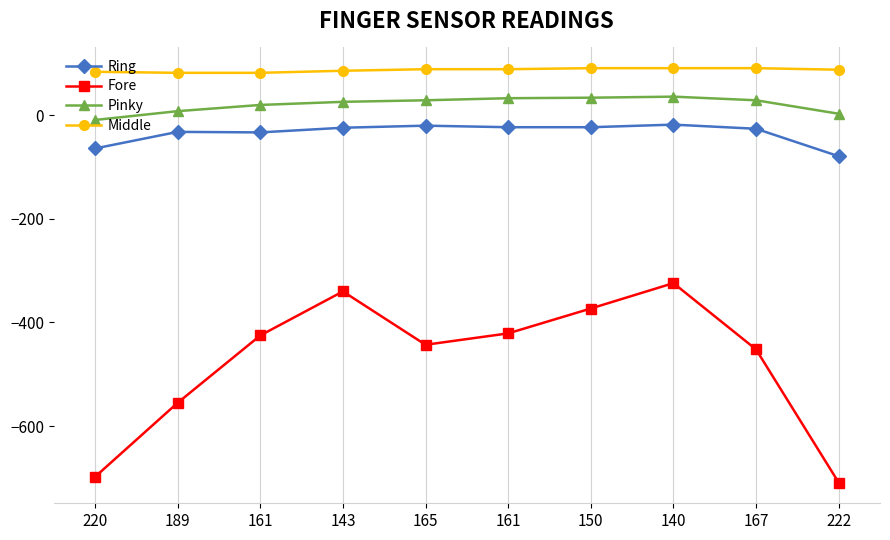

What are all the series names shown in the legend?

Ring, Fore, Pinky, Middle